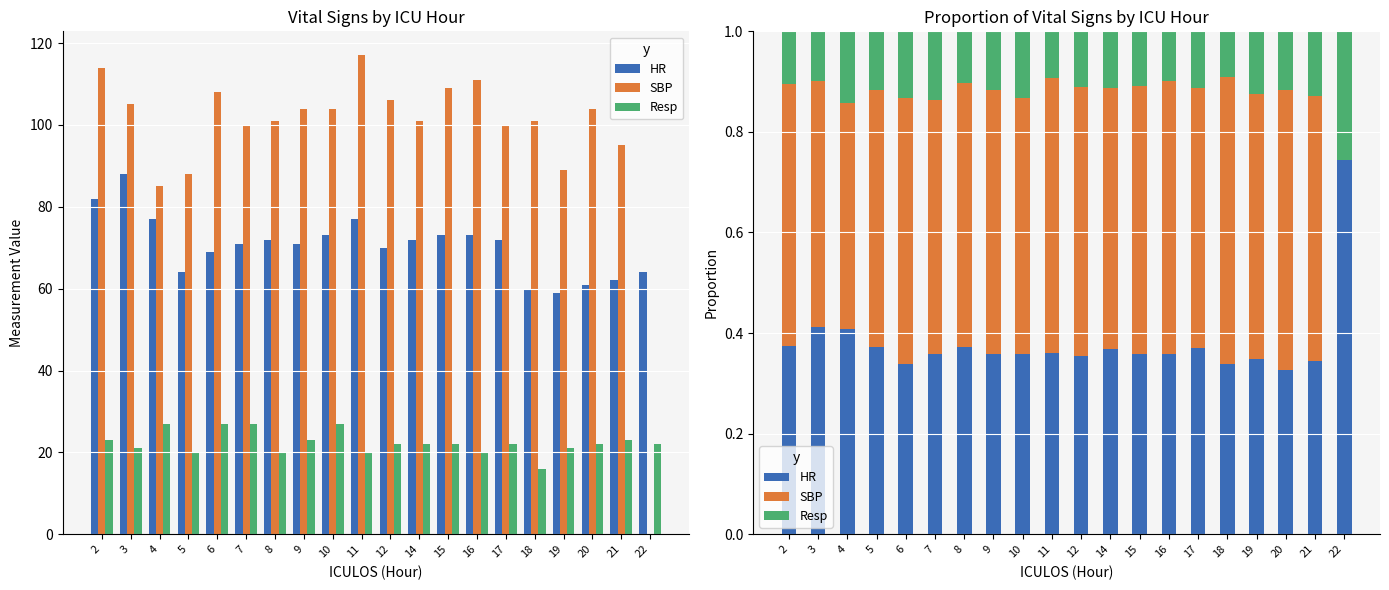

What is the sum of the SBP values at 18 and 8?

1.1